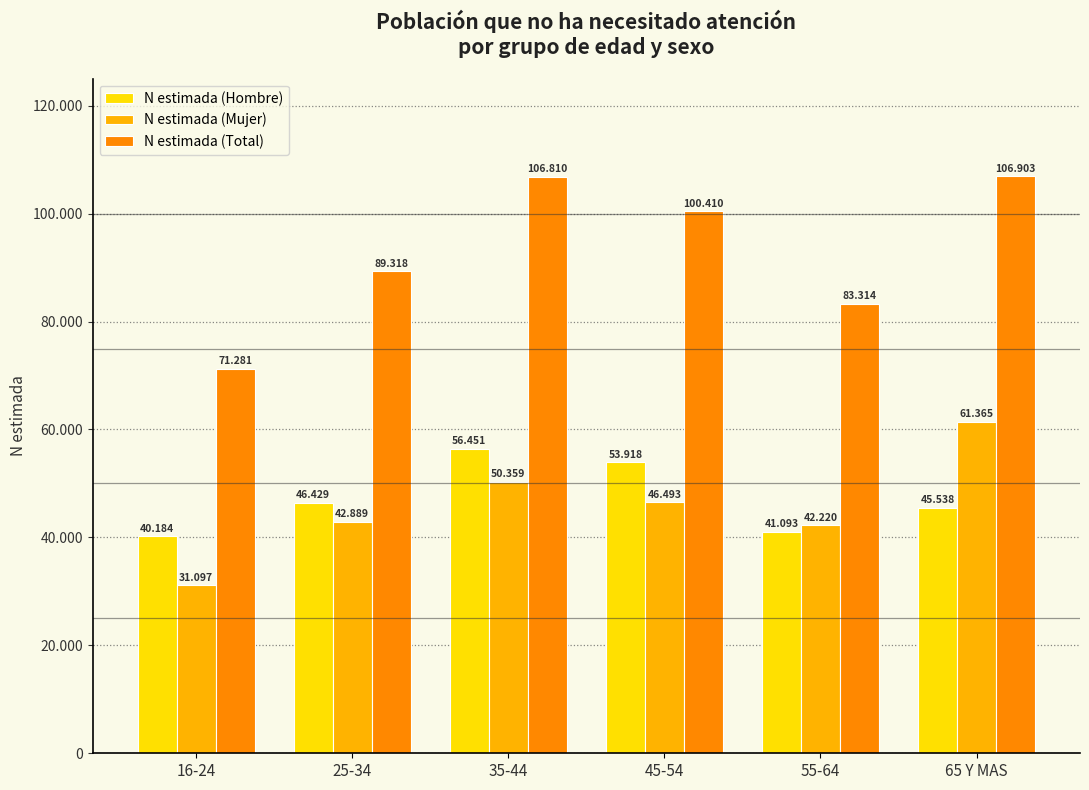

What is the lowest value of the N estimada (Mujer) series?

31097